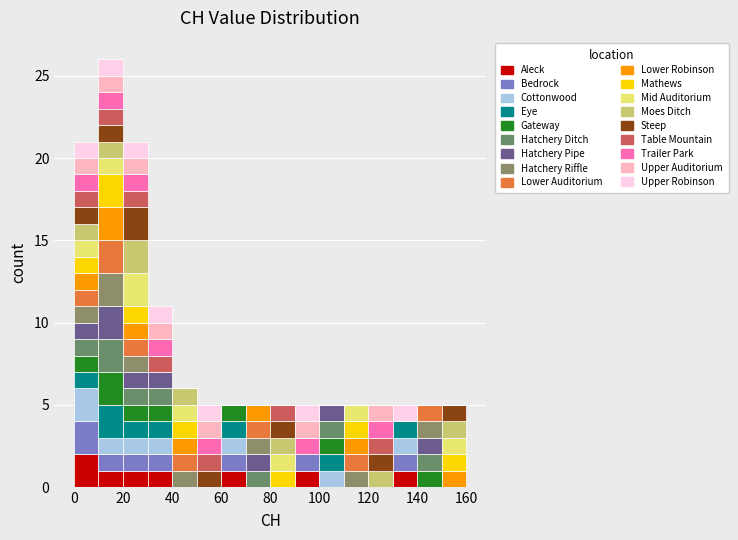

Which range on the x-axis has the tallest stacked bar (by total height)?

10 to 20